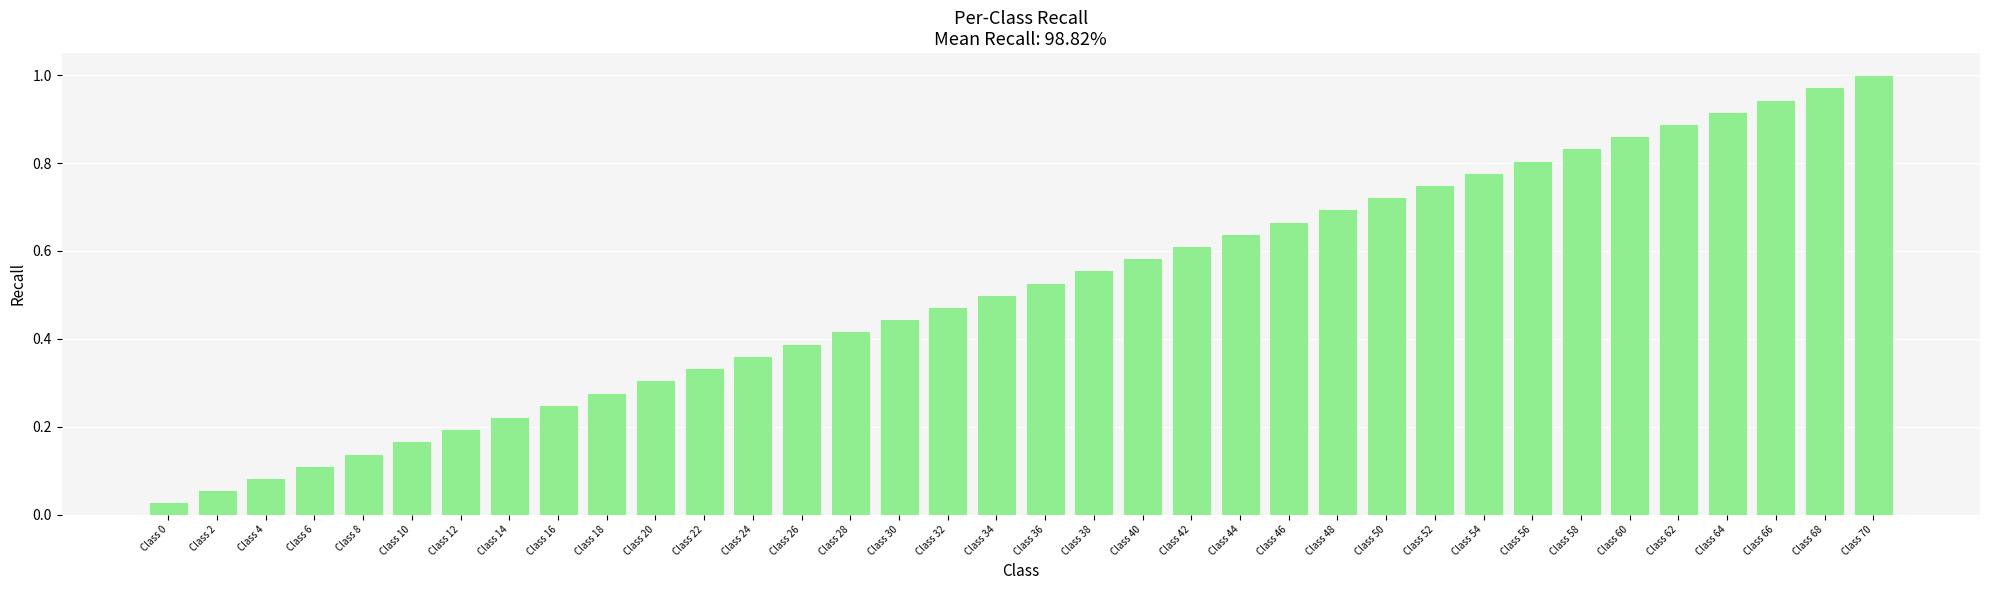

Is it true that the value at Class 56 is 0.3?

False